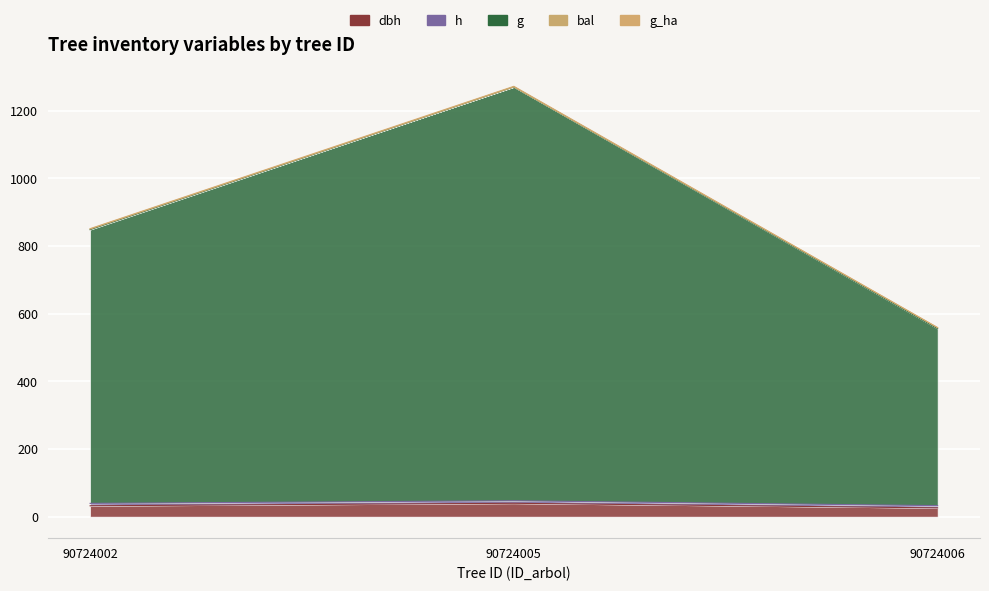

What is the difference between the second highest and minimum values in the dbh series?

6.3